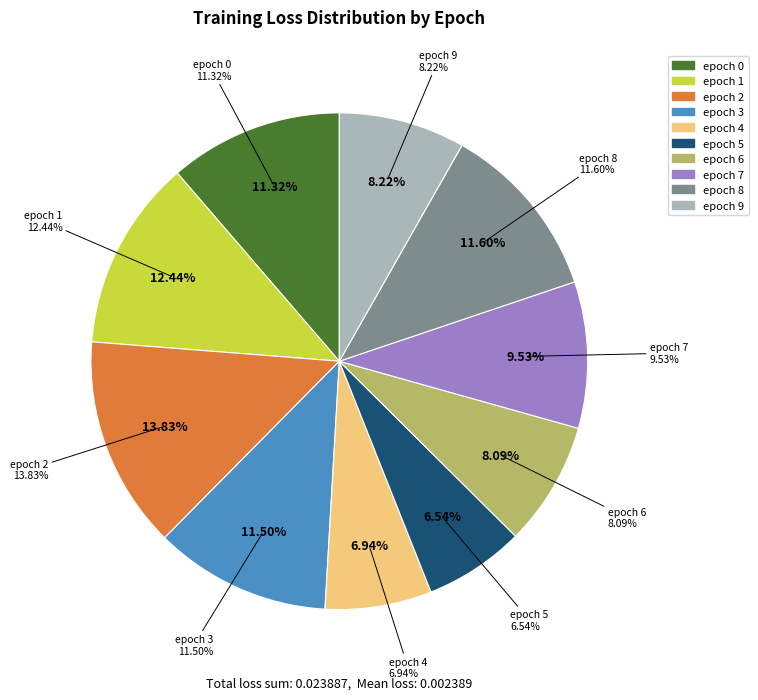

How many slices are in this pie chart?

10